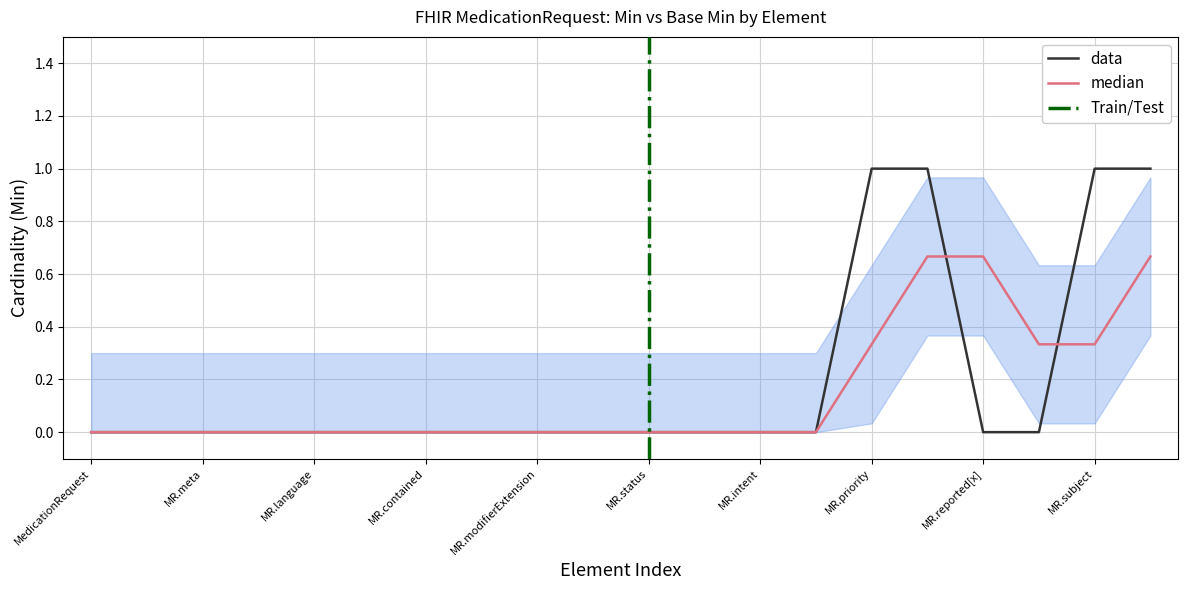

Reading right to left, what are all the values shown in this chart?

1	1	0	0	1	1	0	0	0	0	0	0	0	0	0	0	0	0	0	0